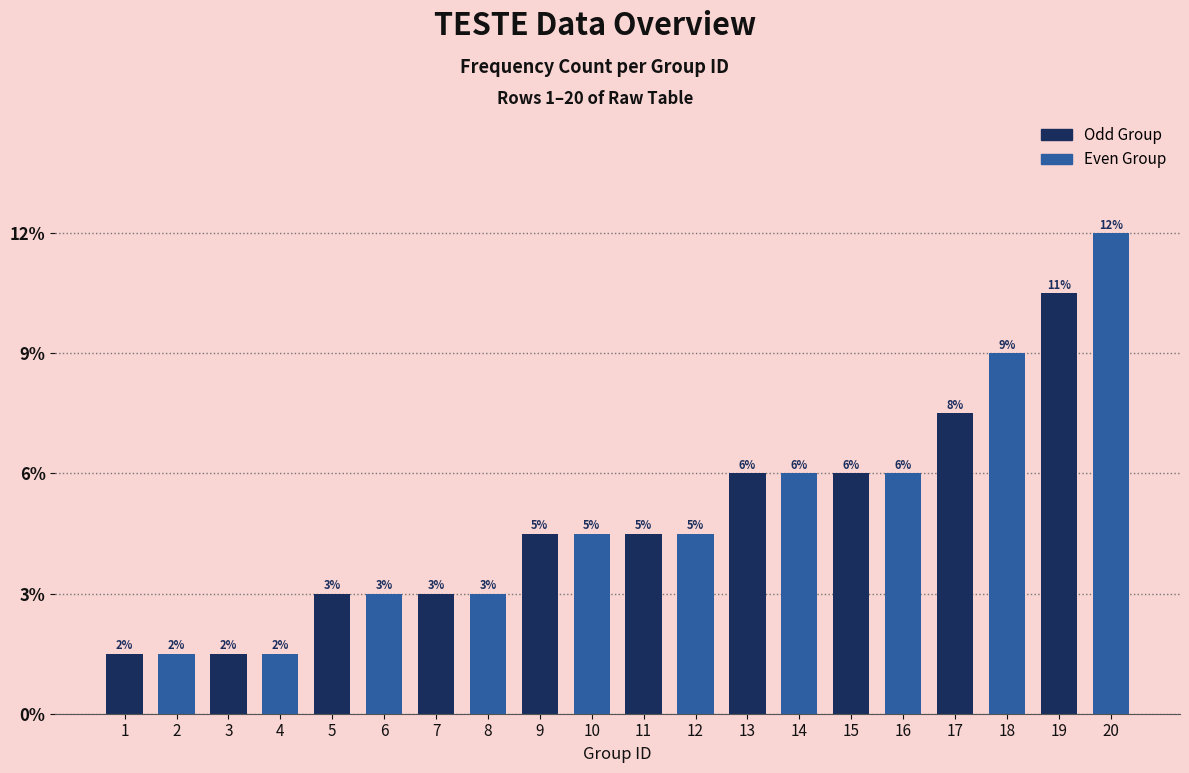

Are the bars horizontal?

No